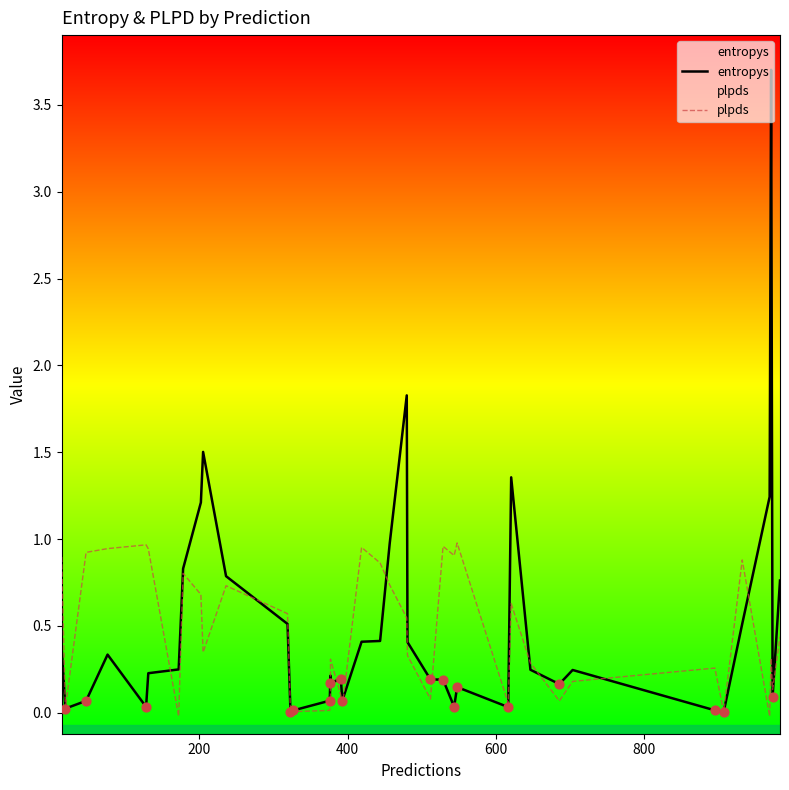

What are all the series names shown in the legend?

entropys, plpds